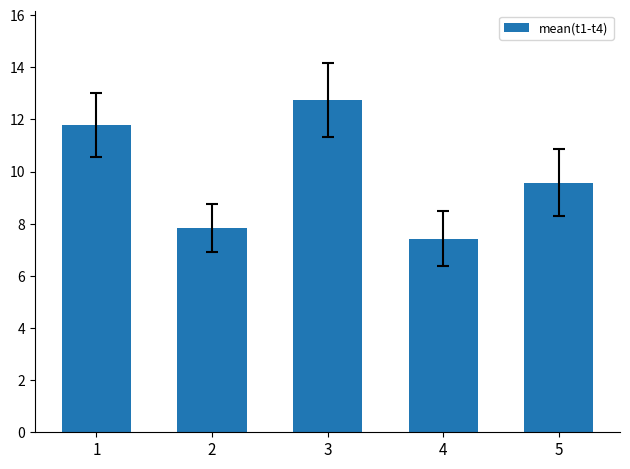

What is the minimum value shown in the chart?

7.4